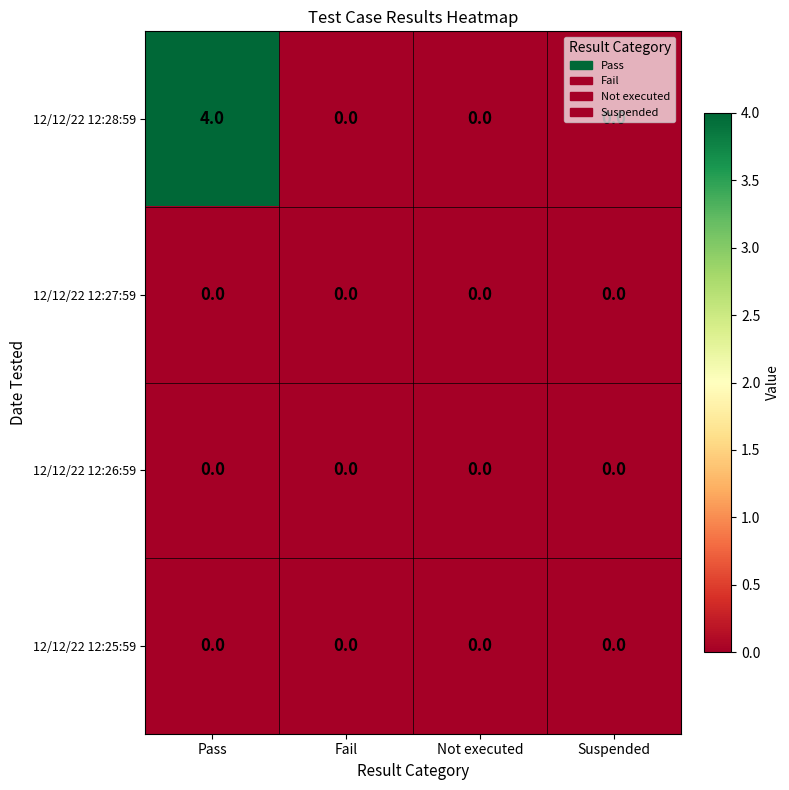

What is the spread (max minus min) of values at Pass?

4